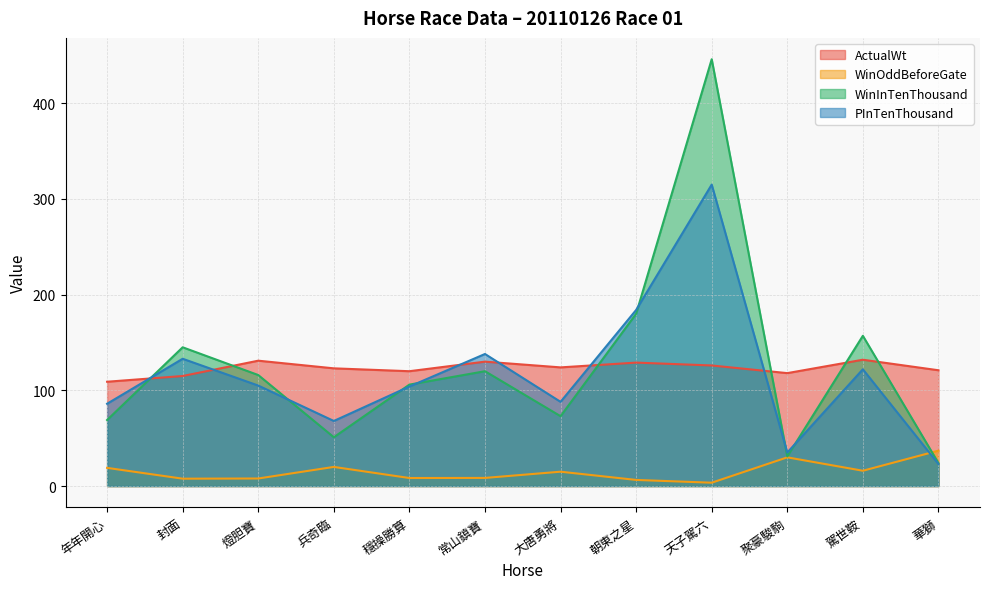

Which series has the widest spread of values?

WinInTenThousand